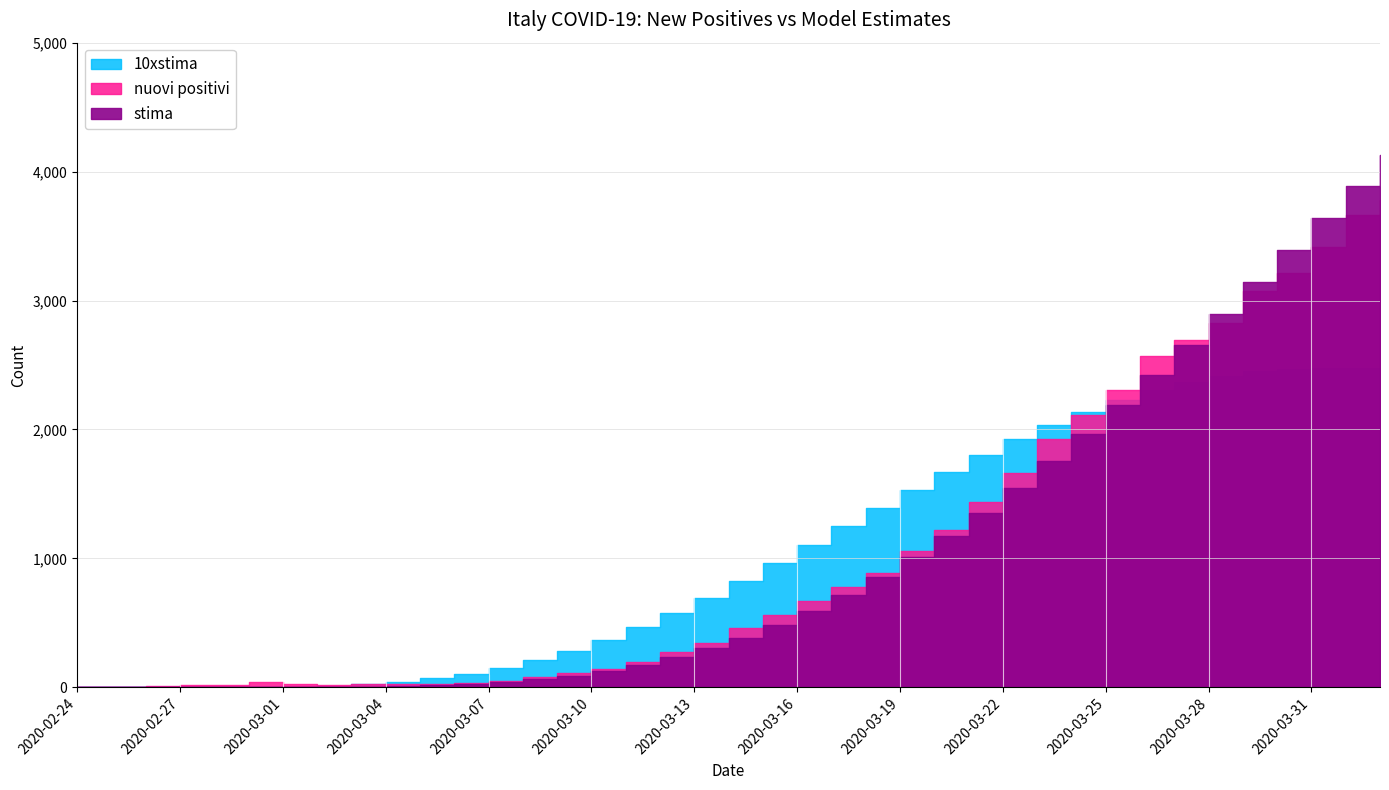

What is the value of the stima point at the 38th from the left?

3884.9